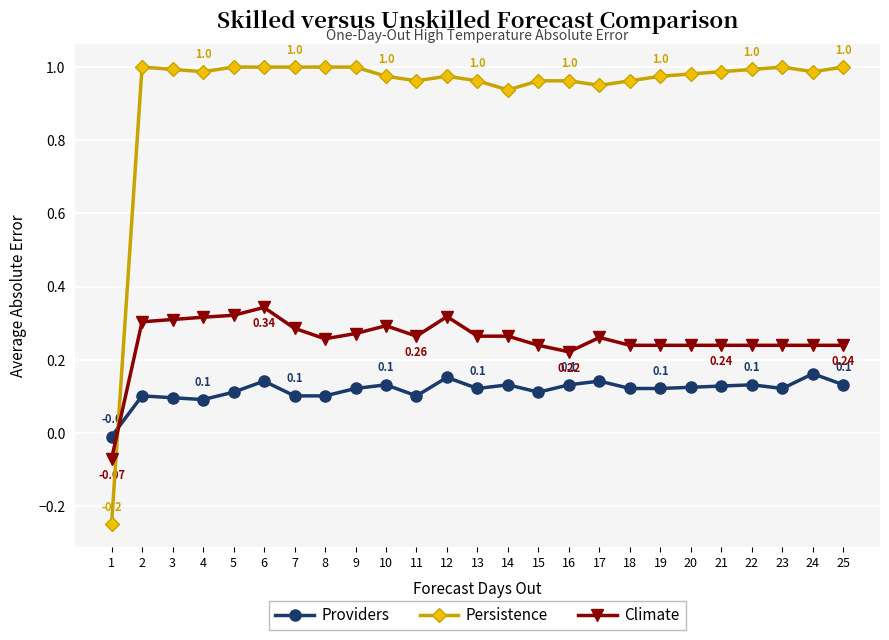

How many Climate values are between 0 and 1?

24